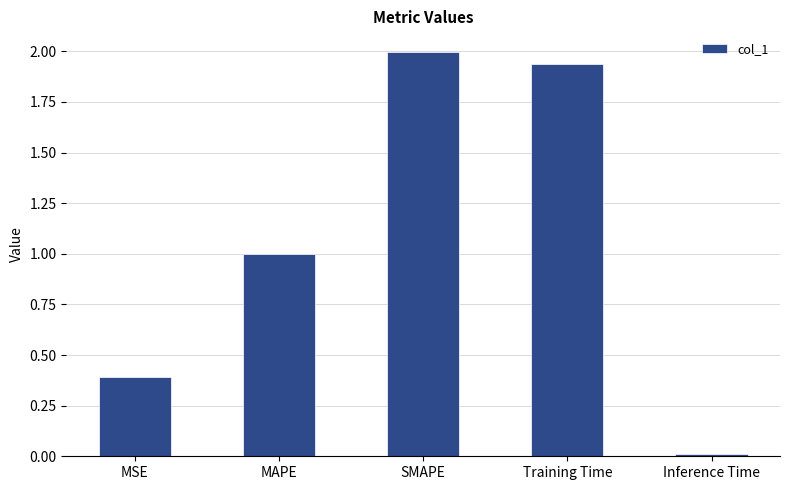

What is the change in value from MSE to Training Time?

+1.5